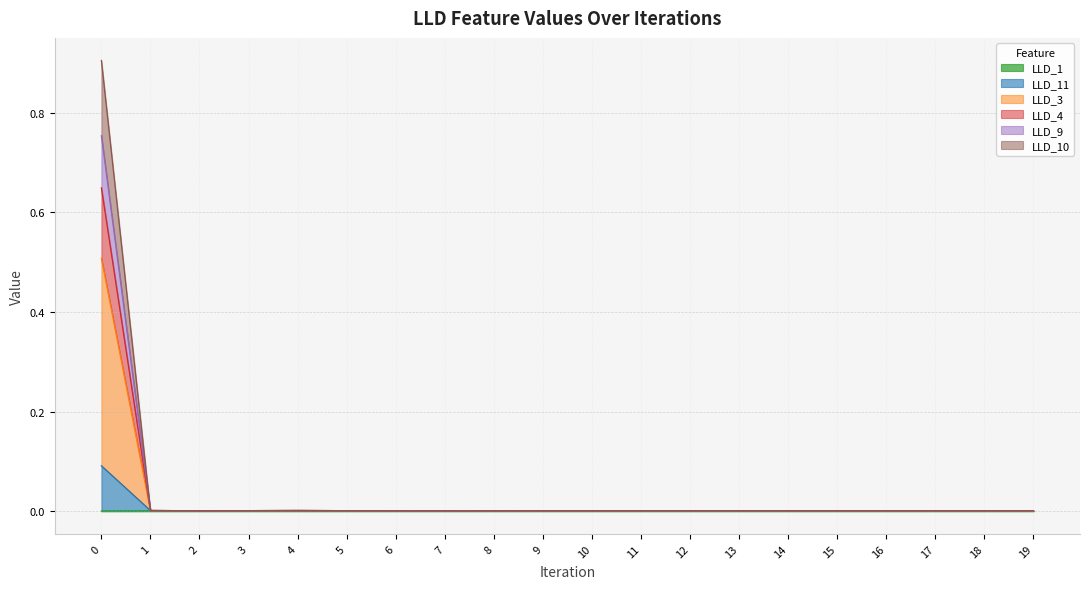

In LLD_10, how many points are higher than both neighbors (excluding endpoints)?

2